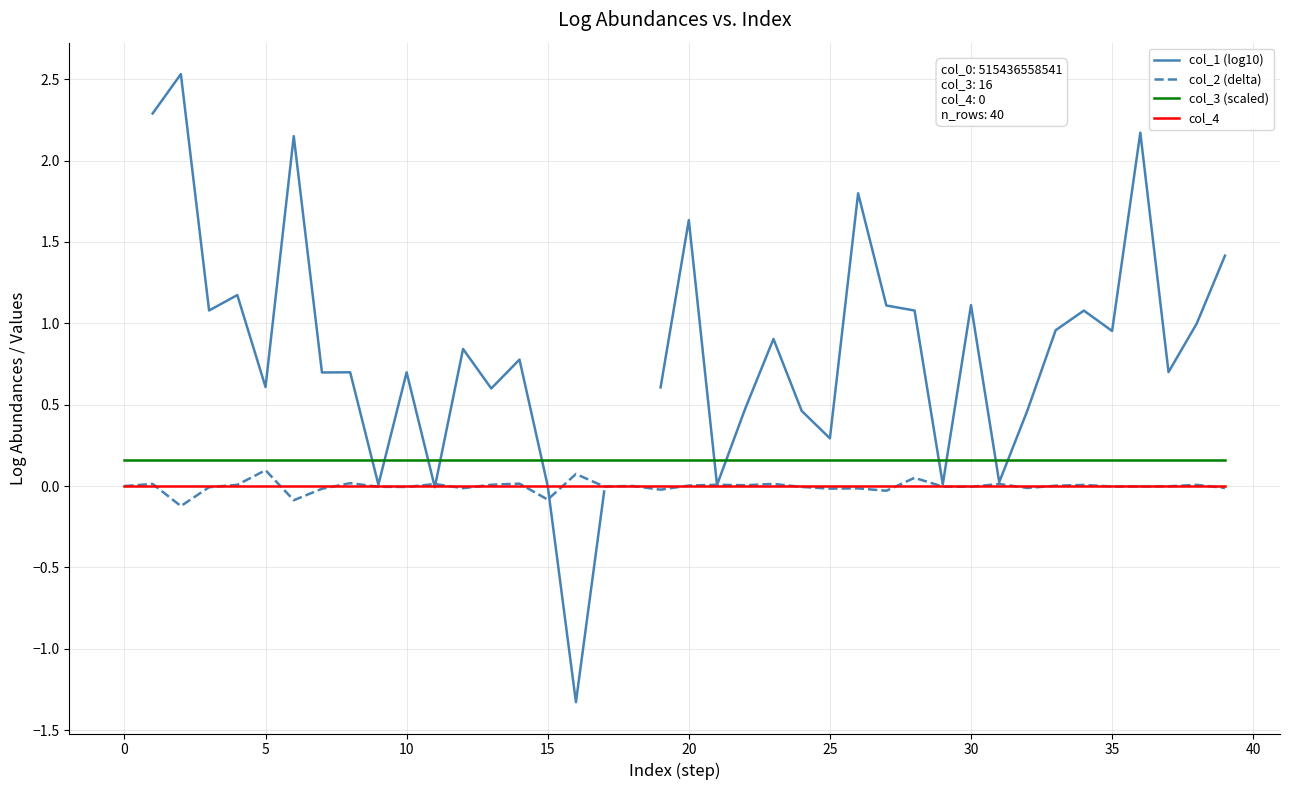

List the series in order of their overall mean, highest first.

col_1 (log10), col_3 (scaled), col_4, col_2 (delta)